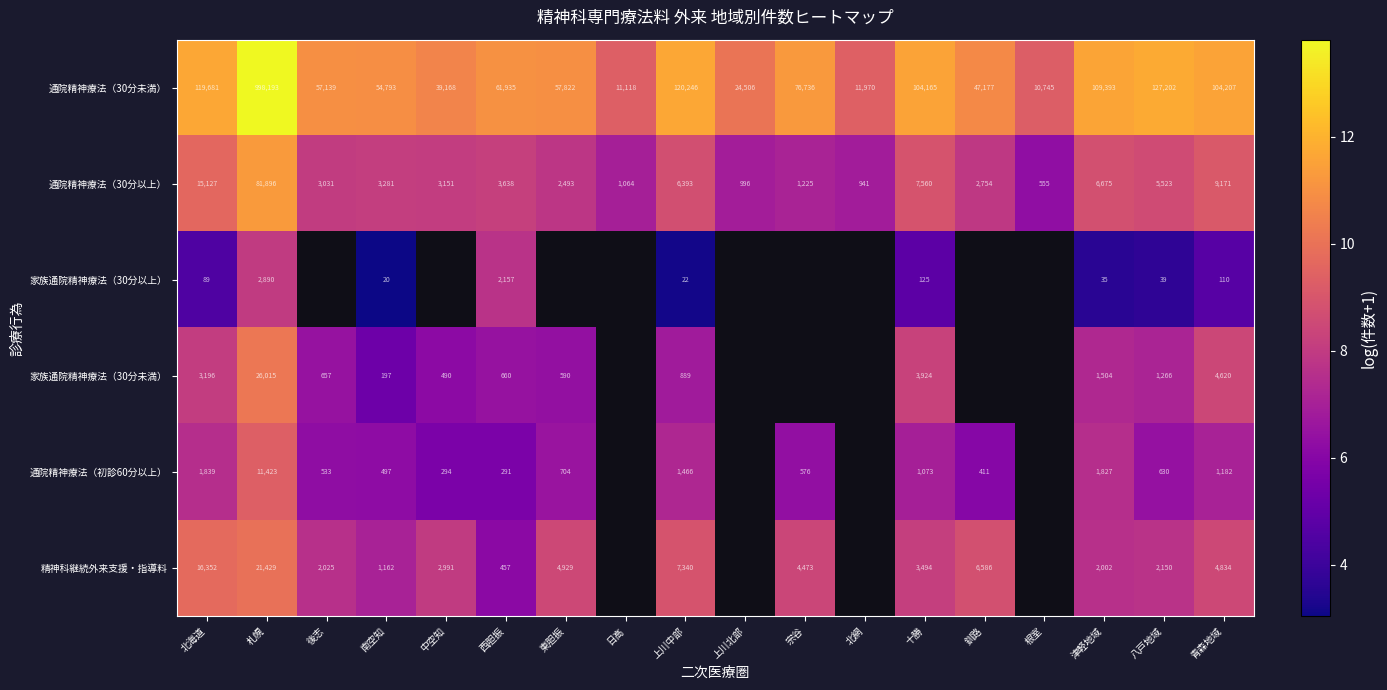

List the series in order of their peak value, highest first.

通院精神療法（30分未満）, 通院精神療法（30分以上）, 家族通院精神療法（30分未満）, 精神科継続外来支援・指導料, 通院精神療法（初診60分以上）, 家族通院精神療法（30分以上）